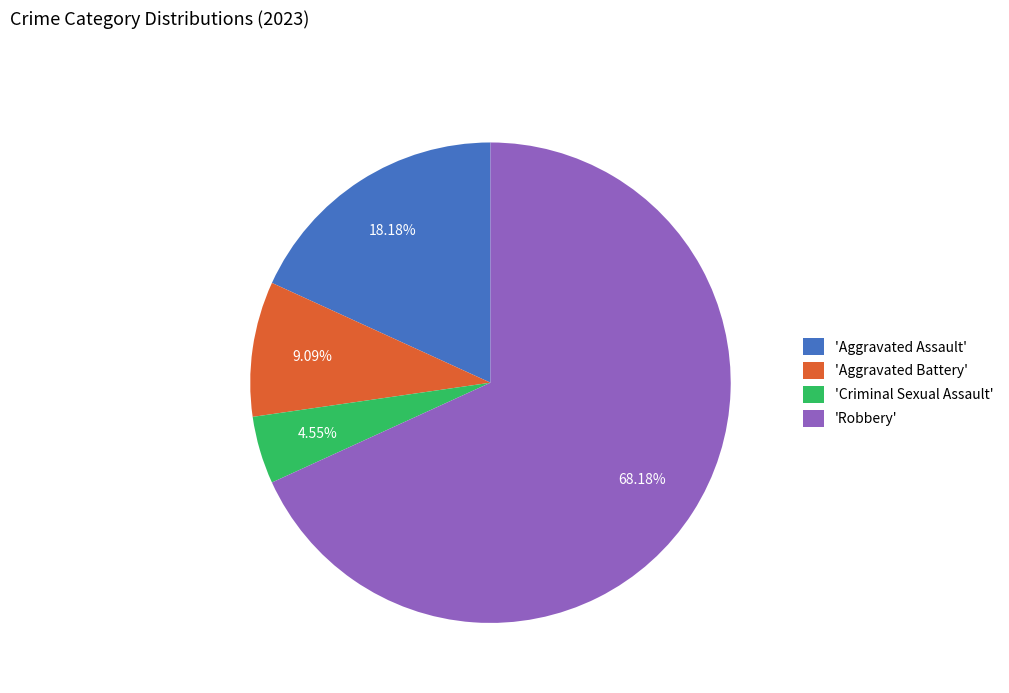

What is the majority slice?

'Robbery'